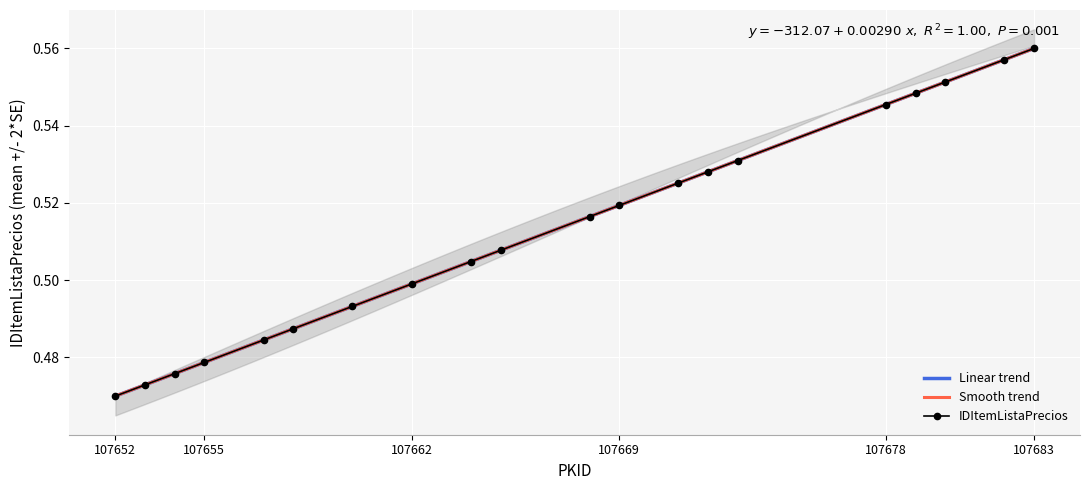

What is the change in value from 107665 to 107683?

+0.1